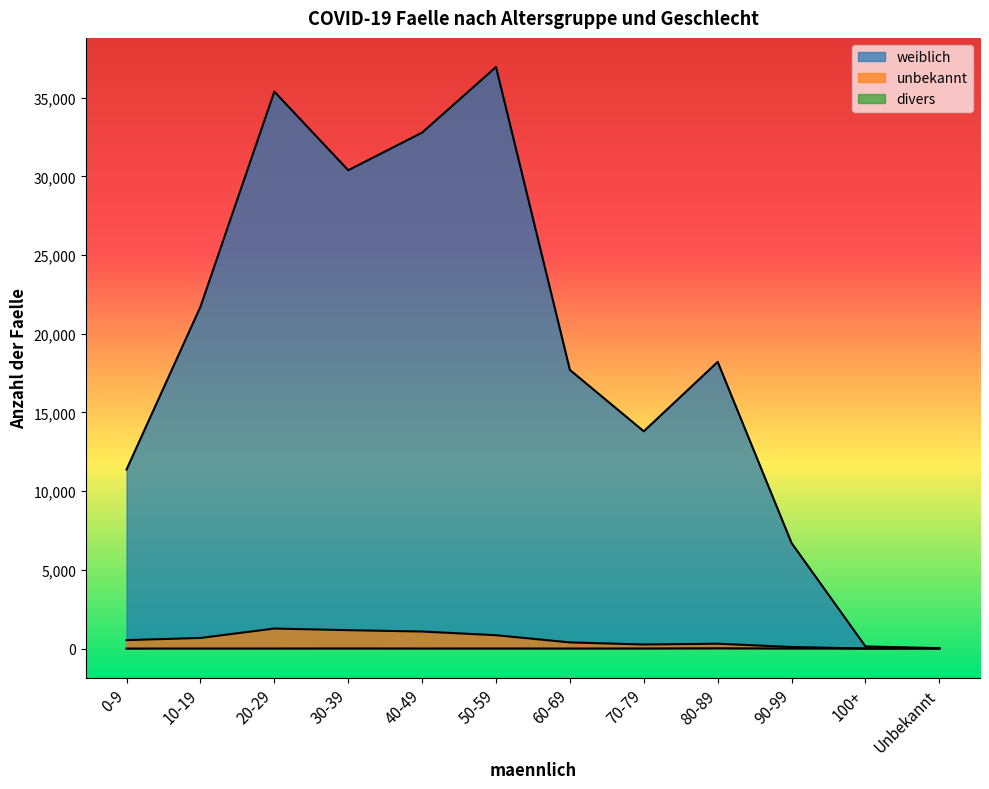

How many values in the unbekannt series are below 538?

6